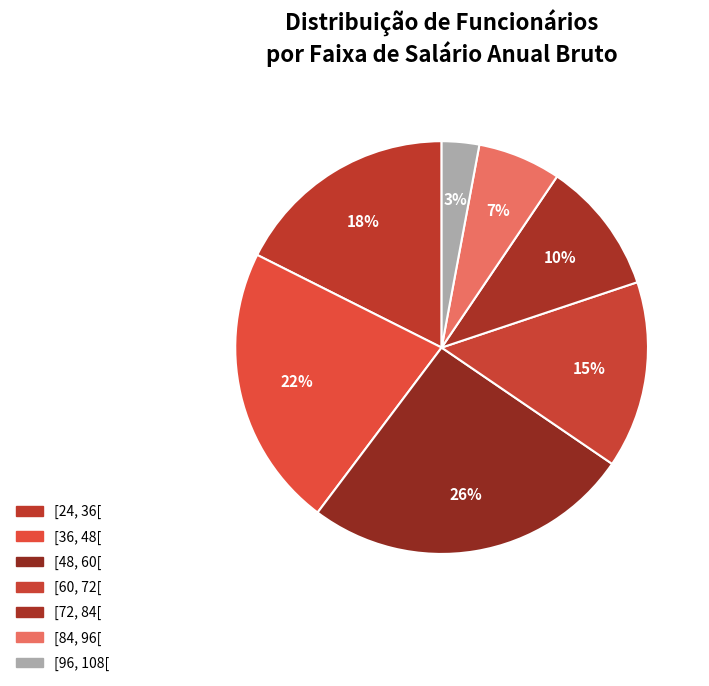

To the nearest percent, what is the difference between the largest and smallest slice percentages?

23%